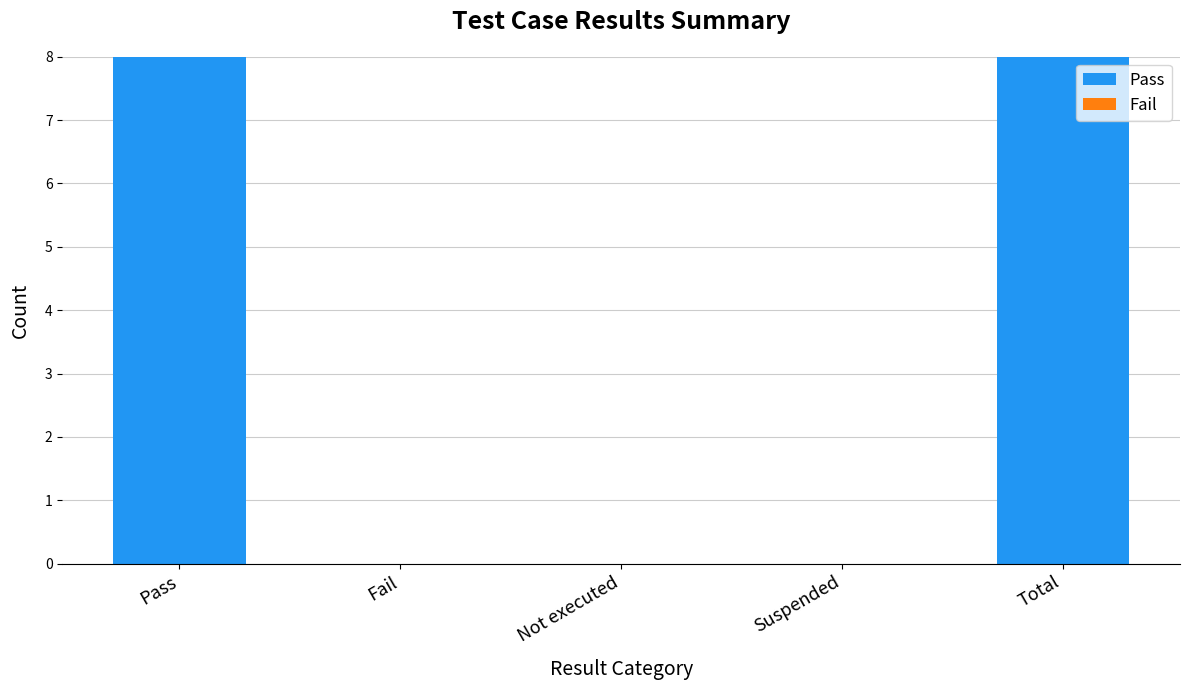

The value at Not executed is 0. True or false?

True